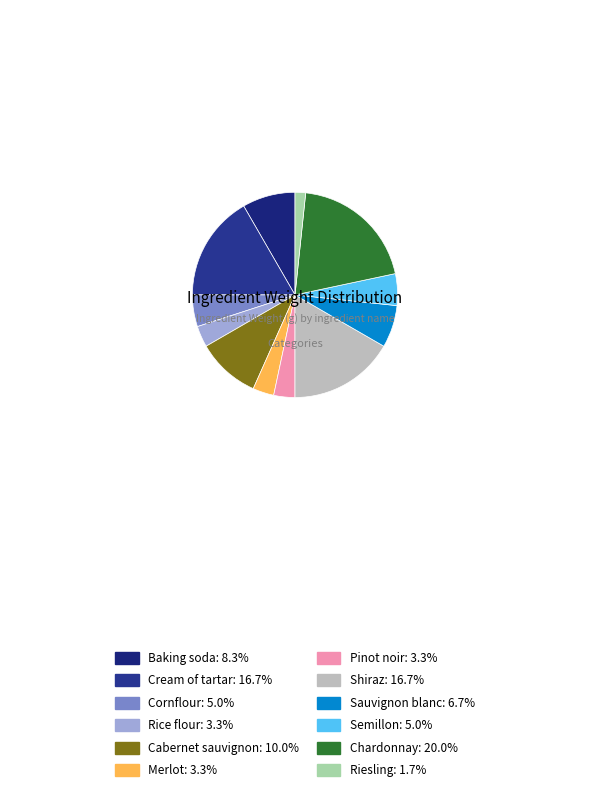

What is the total percentage of Cream of tartar and Cabernet sauvignon?

26.7%